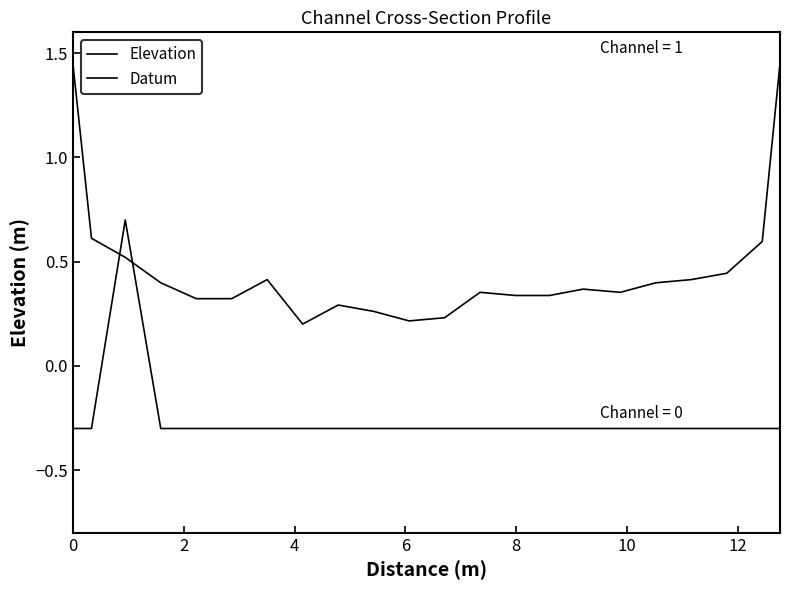

How many lines are shown in the chart?

2